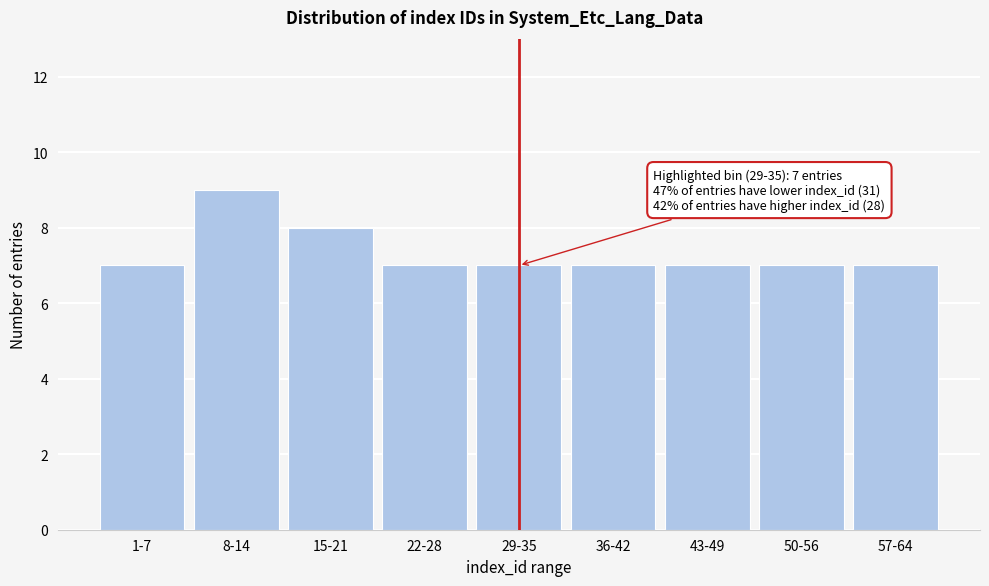

Reading right to left, what are all the values shown in this chart?

7	7	7	7	7	7	8	9	7